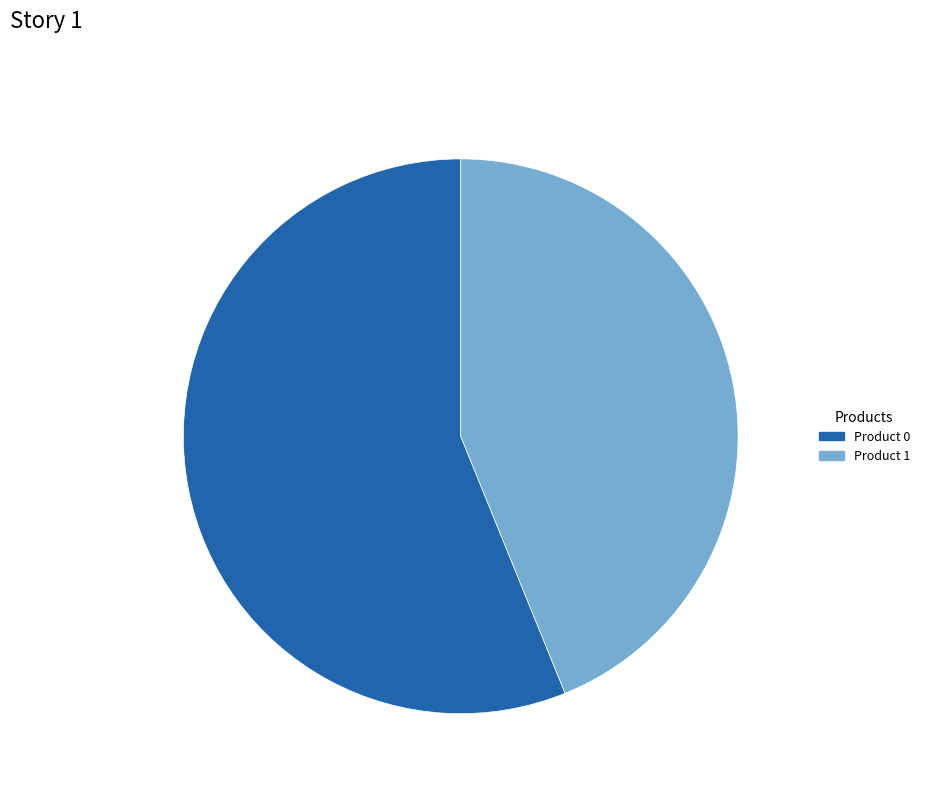

Is there any slice that represents more than half of the pie?

Yes